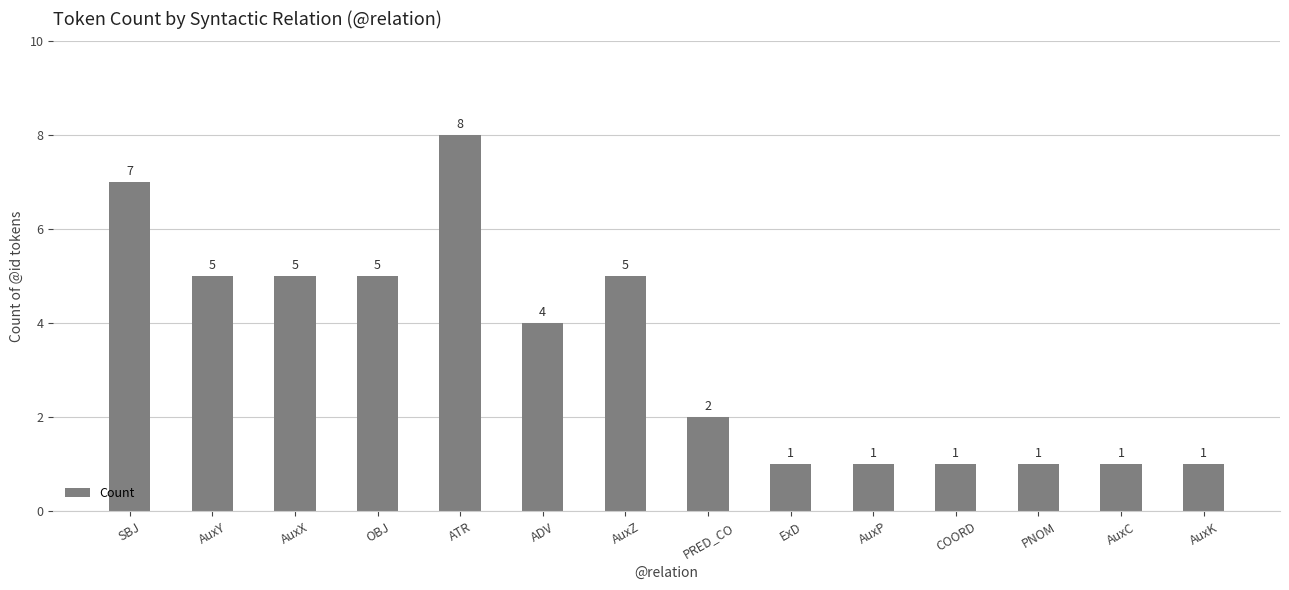

How many bars are there in total?

14